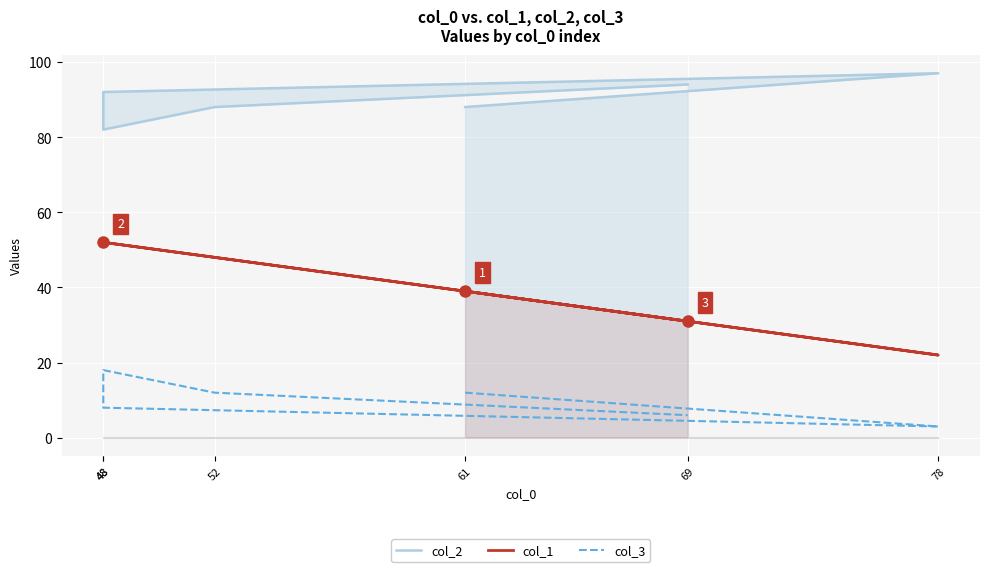

Which category has the lowest value across all series?

78